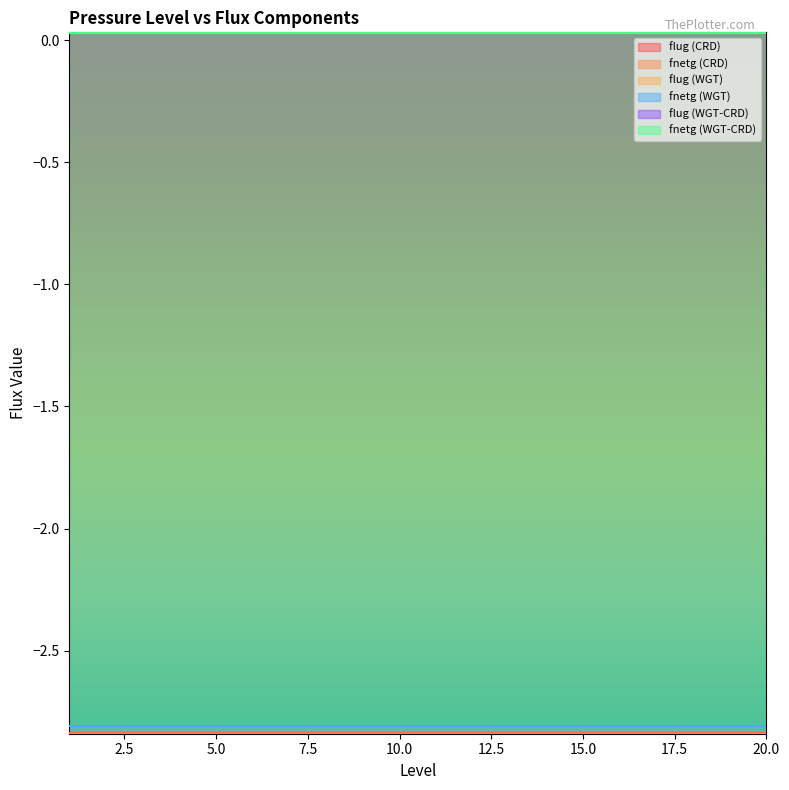

What are all the series names shown in the legend?

flug (CRD), fnetg (CRD), flug (WGT), fnetg (WGT), flug (WGT-CRD), fnetg (WGT-CRD)